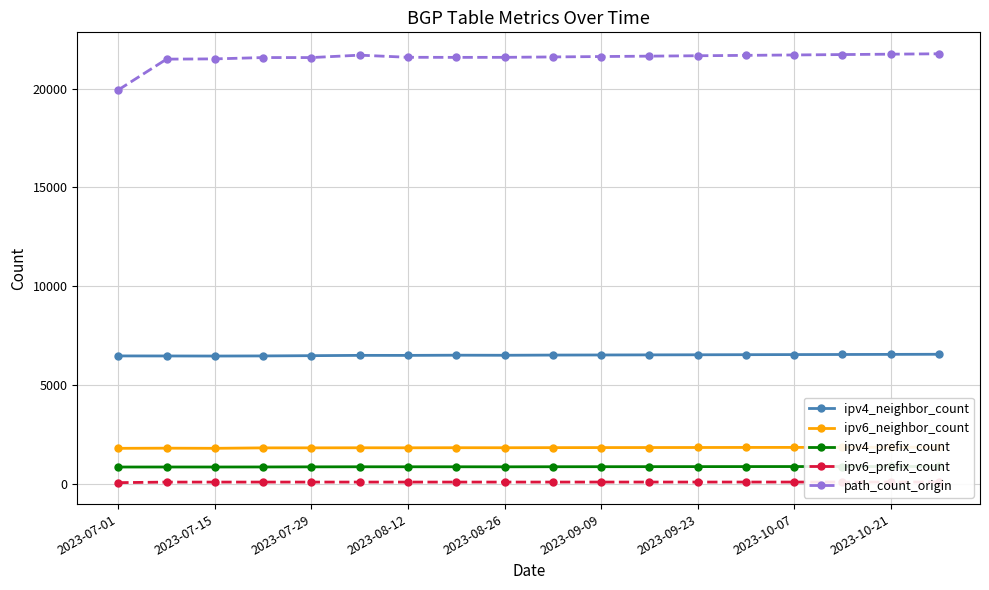

True or false: path_count_origin and ipv4_neighbor_count cross at least once.

False